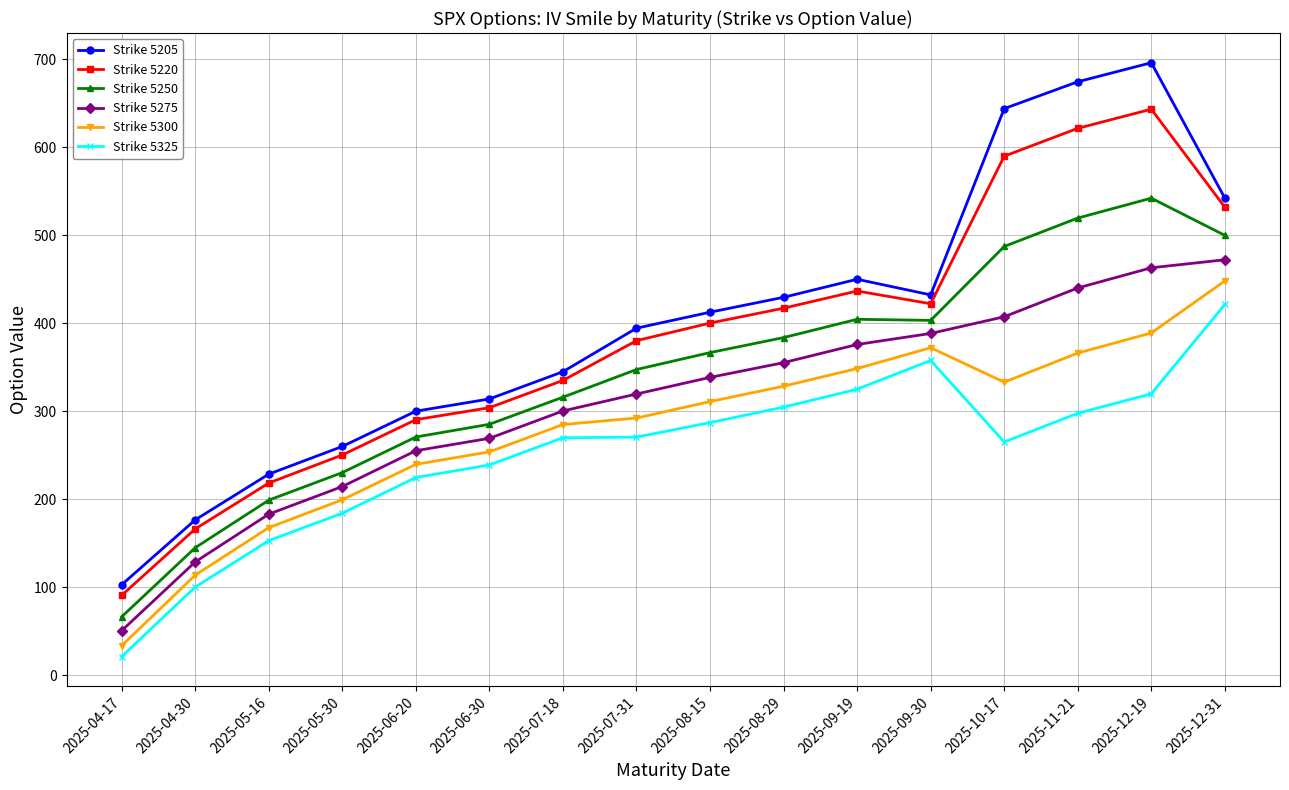

Which series has the largest range (max minus min)?

Strike 5205